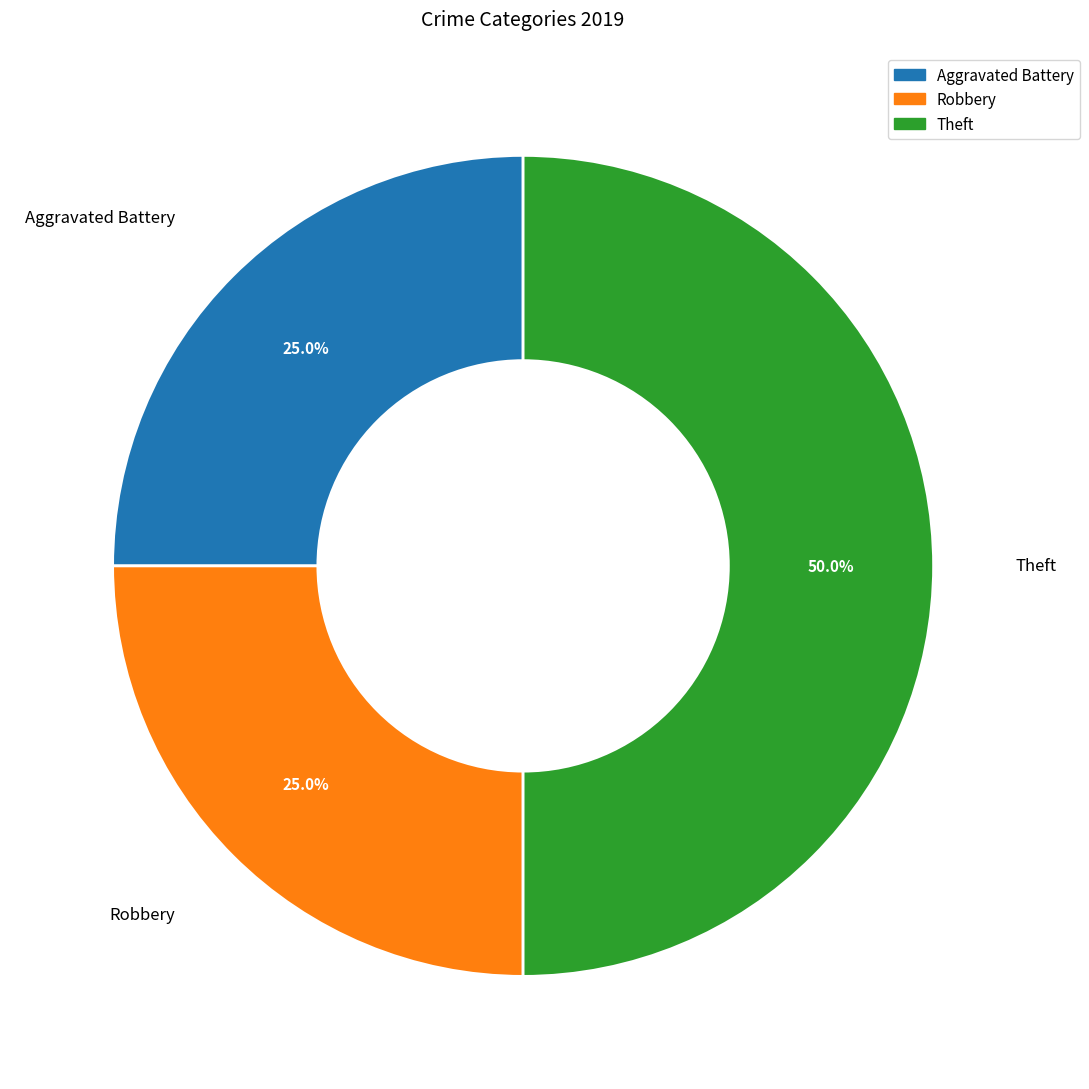

Which has a higher value, Aggravated Battery or Theft?

Theft